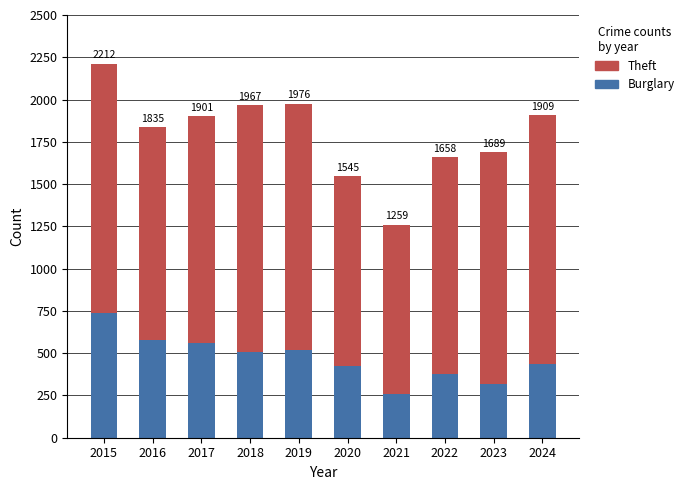

Rank the series at 2019 from highest to lowest value.

Theft, Burglary